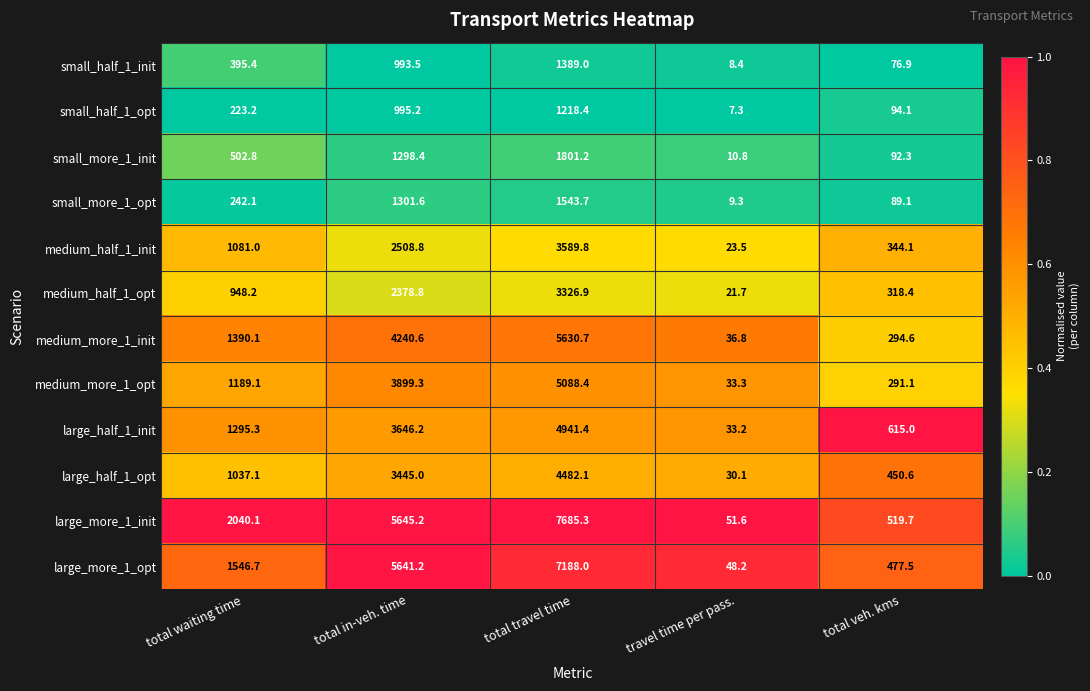

Is it true that large_half_1_opt equals 450.6 at total veh. kms?

True